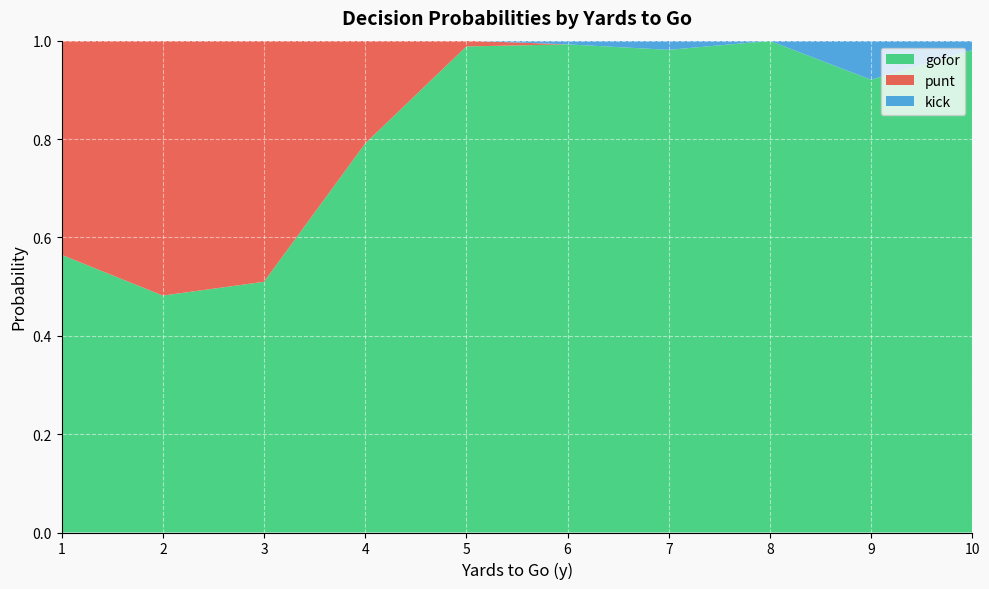

True or false: gofor has a value of 0.5 at 4.

False